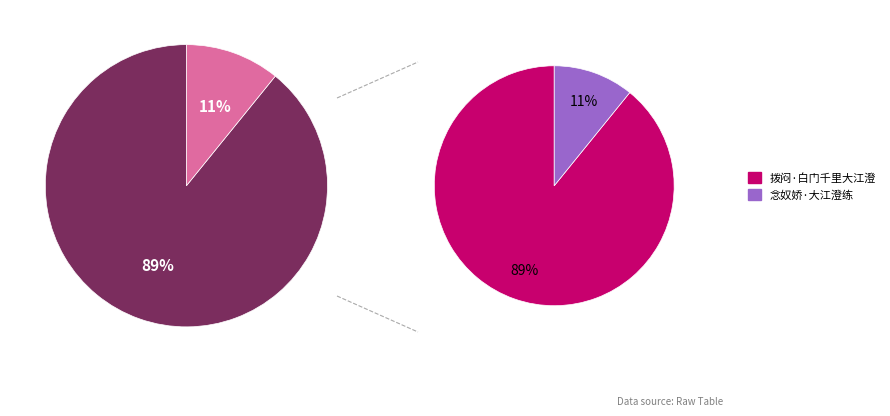

How much of the chart is everything except 拨闷·白门千里大江澄?

10.8%